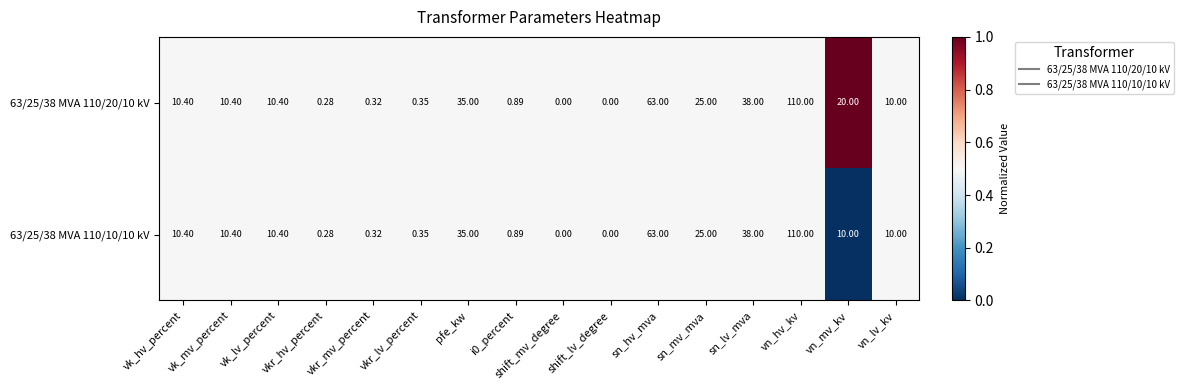

Where does the 63/25/38 MVA 110/10/10 kV series first go above 10?

vk_hv_percent